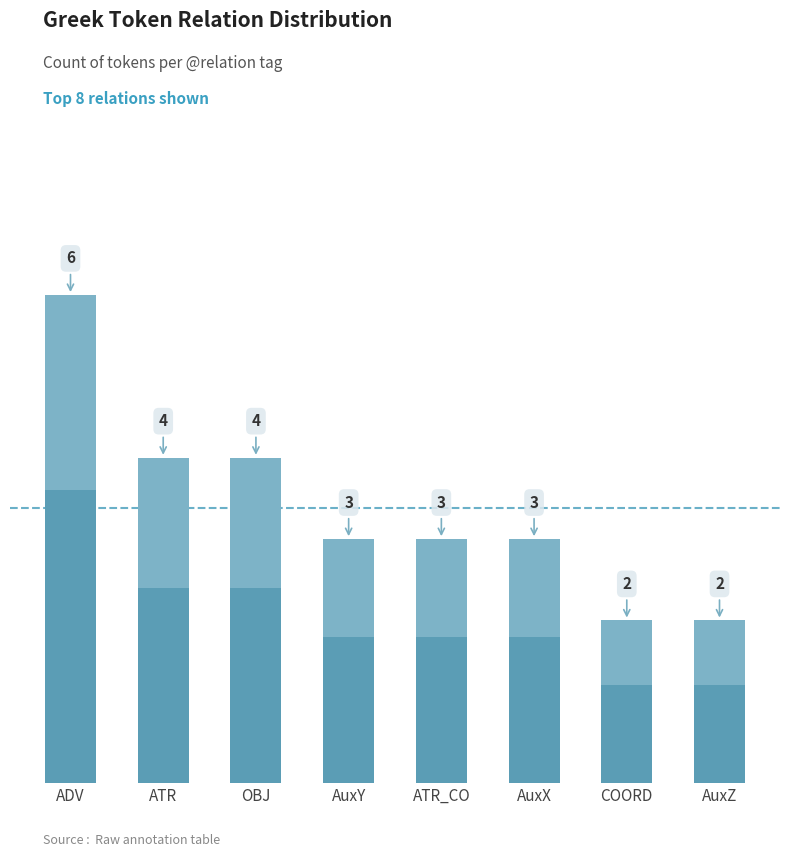

What is the label of the 5th bar from the left?

ATR_CO